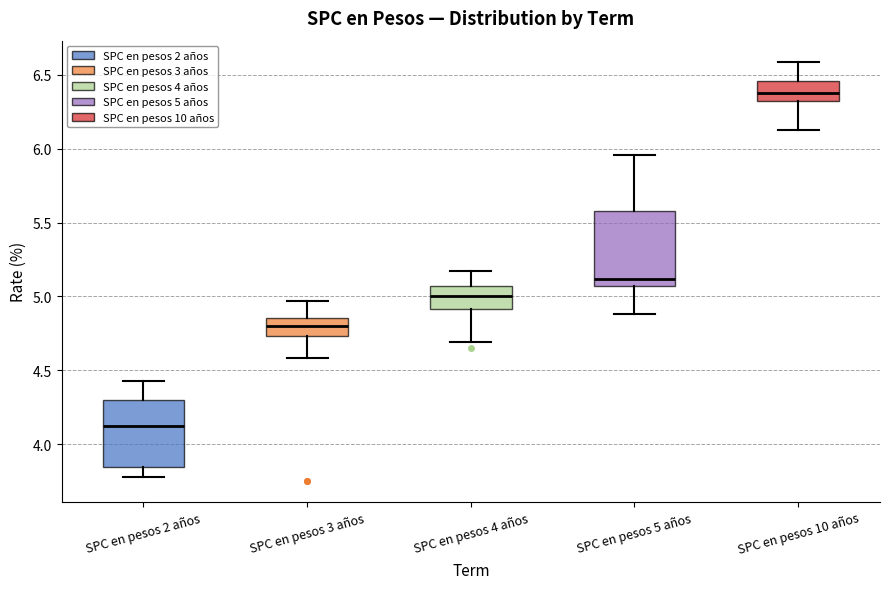

Where does the median line of the box for SPC en pesos 2 años sit on the y-axis? The values are not printed on the chart, so give them approximately, as read against the axis.

4.15